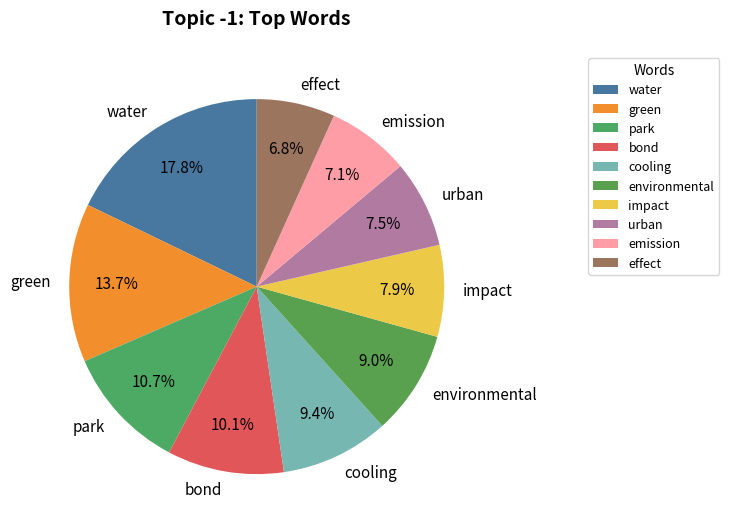

Between water and urban, which is larger?

water